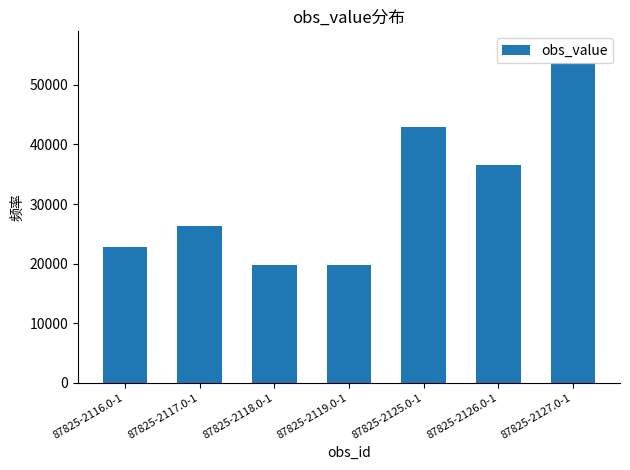

Is it true that the value at 87825-2126.0-1 is 22087?

False